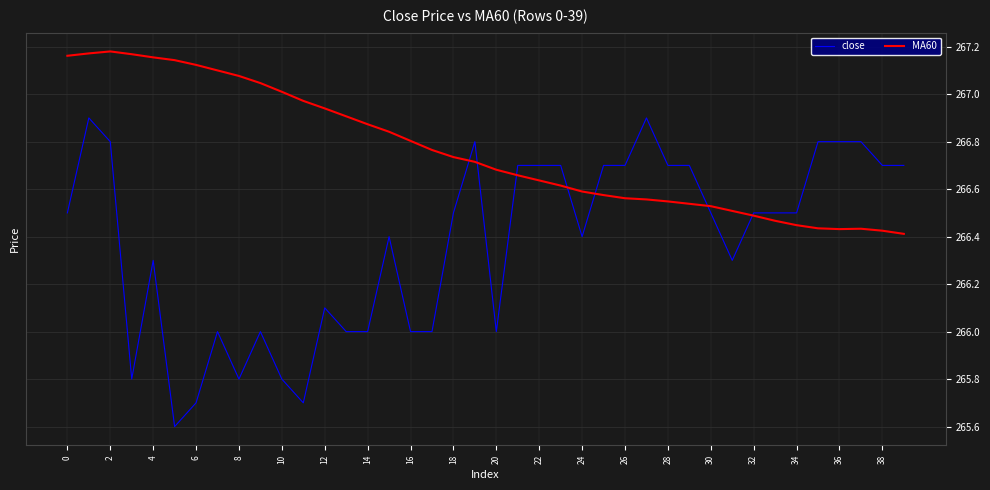

Rank the series by their maximum value, from lowest to highest.

close, MA60